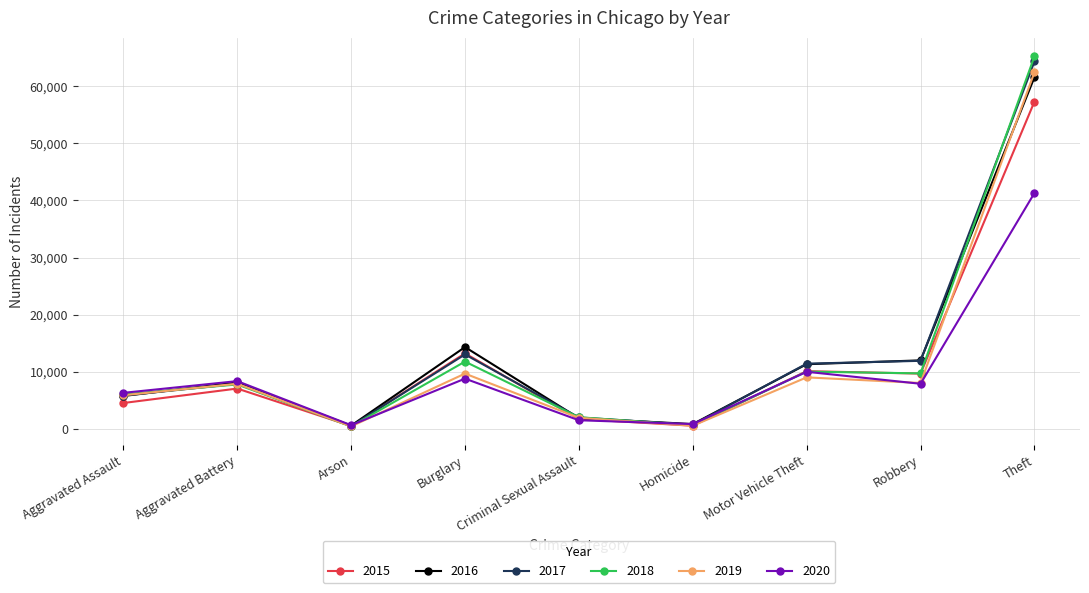

At which category is the sum across all series the highest?

Theft